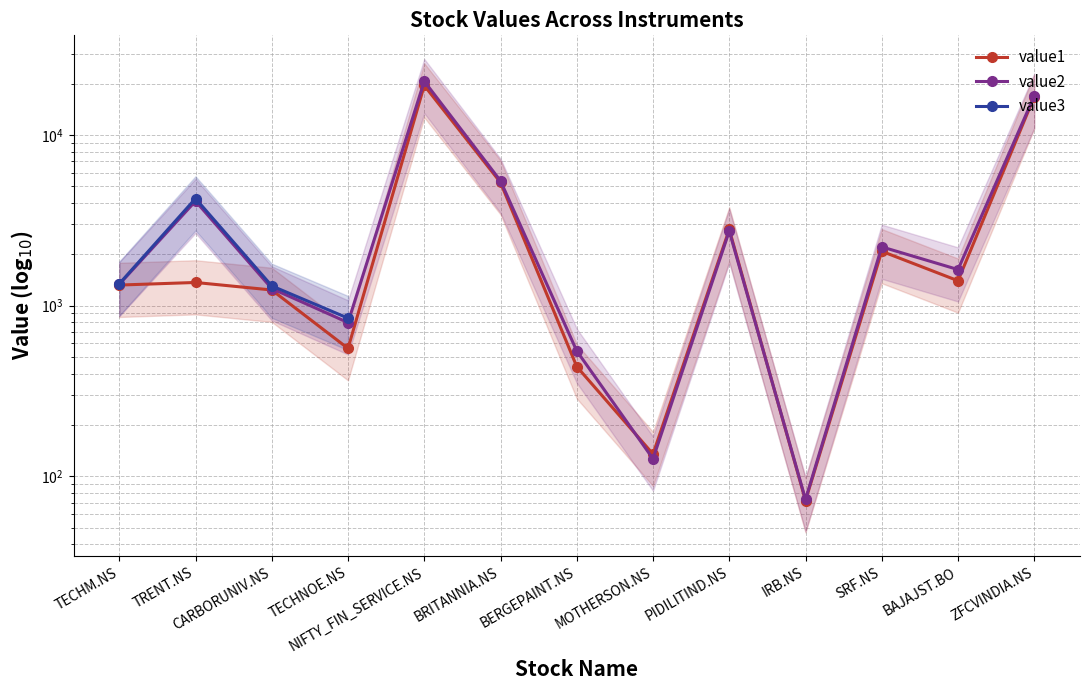

Which series has the largest total across all categories?

value2